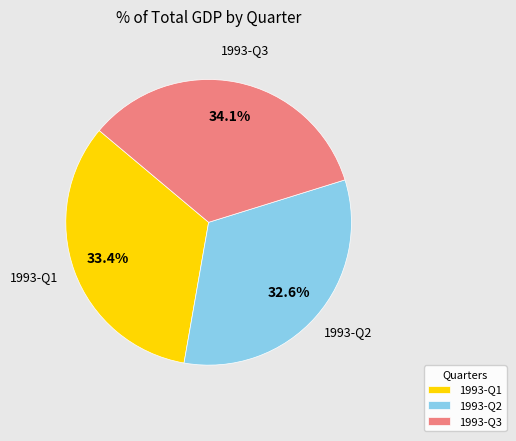

Which category has the biggest portion of the pie?

1993-Q3